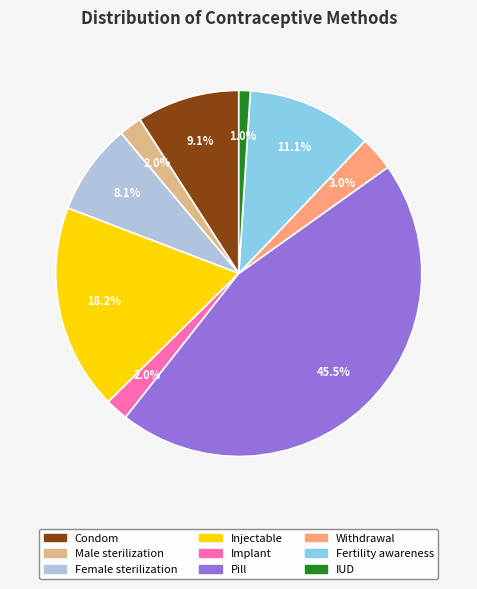

What portion of the pie excludes Withdrawal?

97.0%